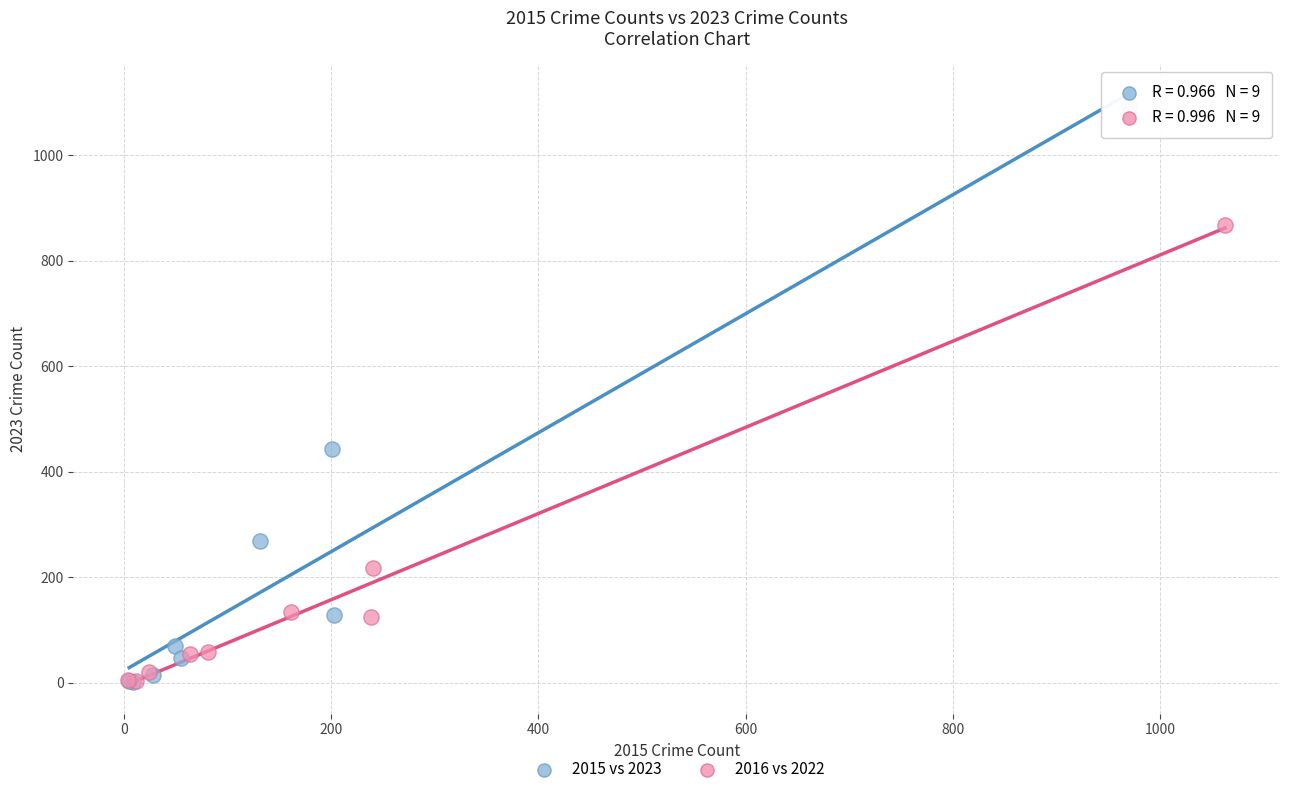

Which series has the widest spread of Y values?

2015 vs 2023